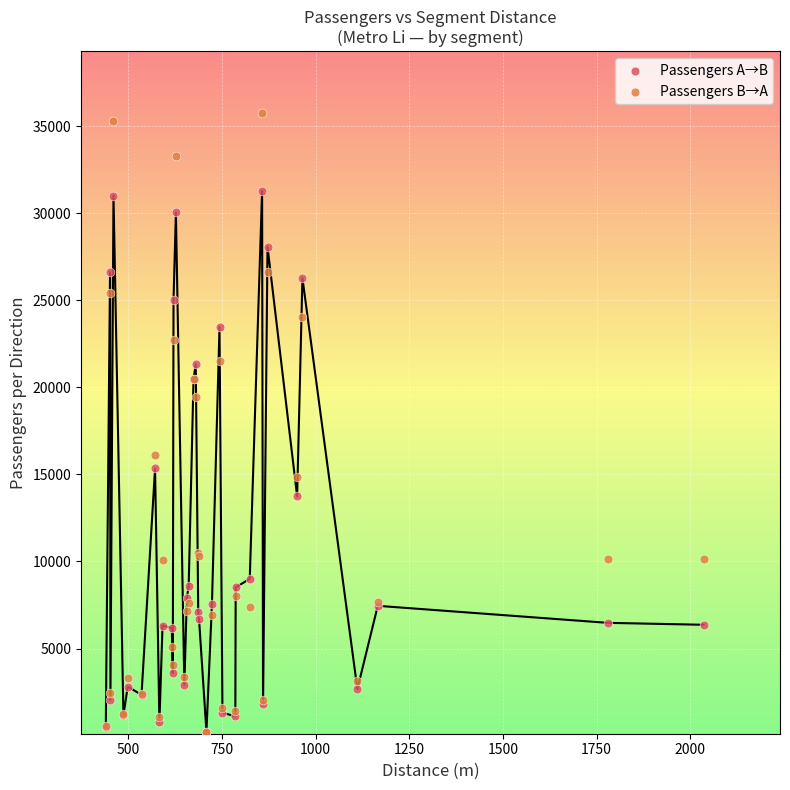

In the Passengers B→A series, what Y value is closest to 17970?

19428.2